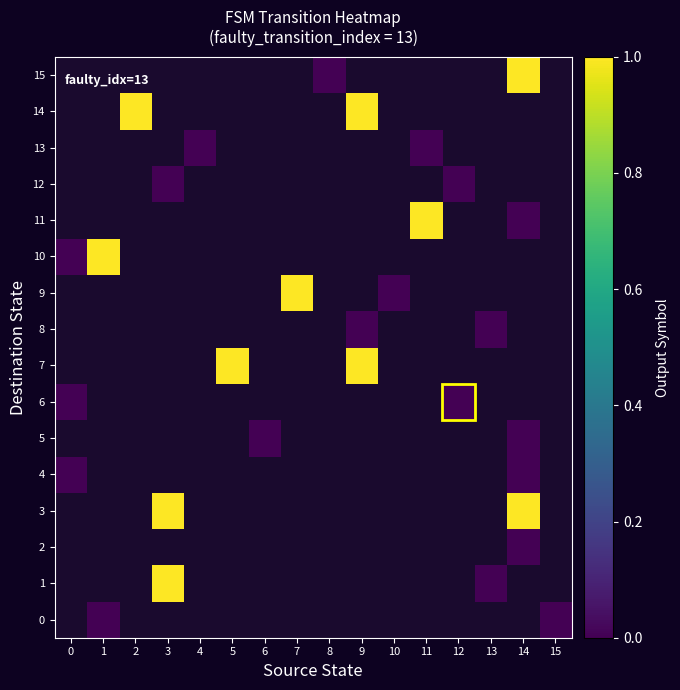

Count the number of data series in this chart.

16